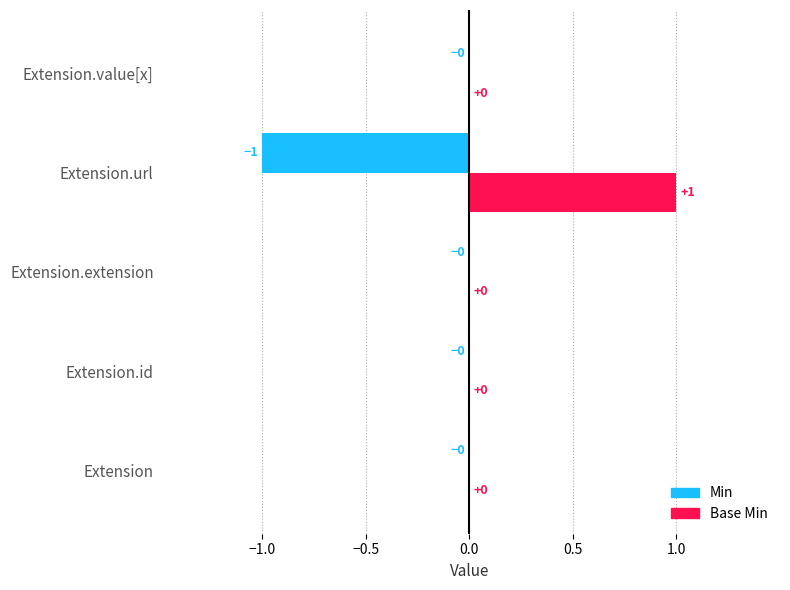

At which category does the chart reach its peak across all series?

Extension.url